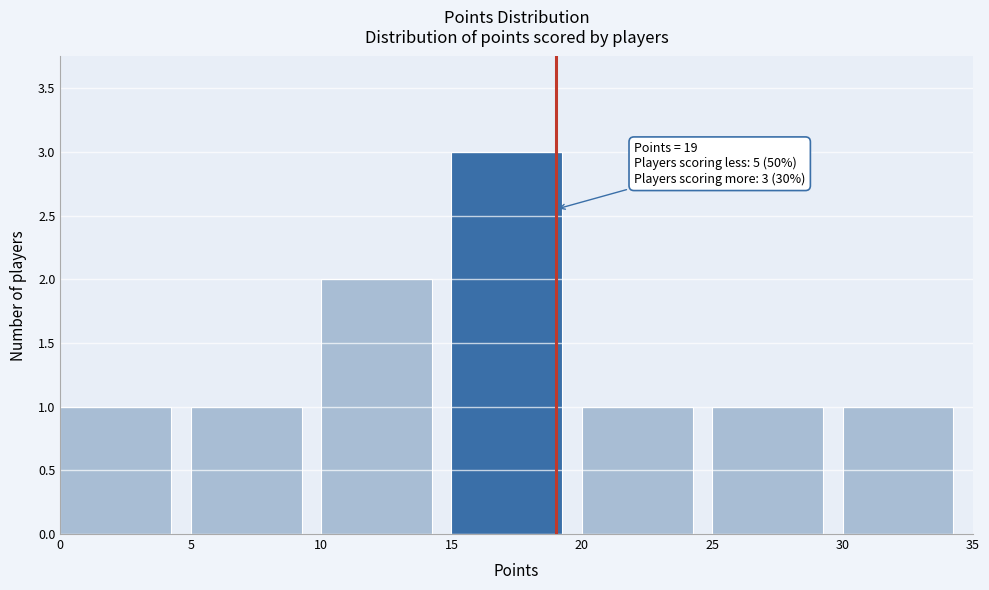

Over which range of the x-axis is the bar tallest?

15 to 20